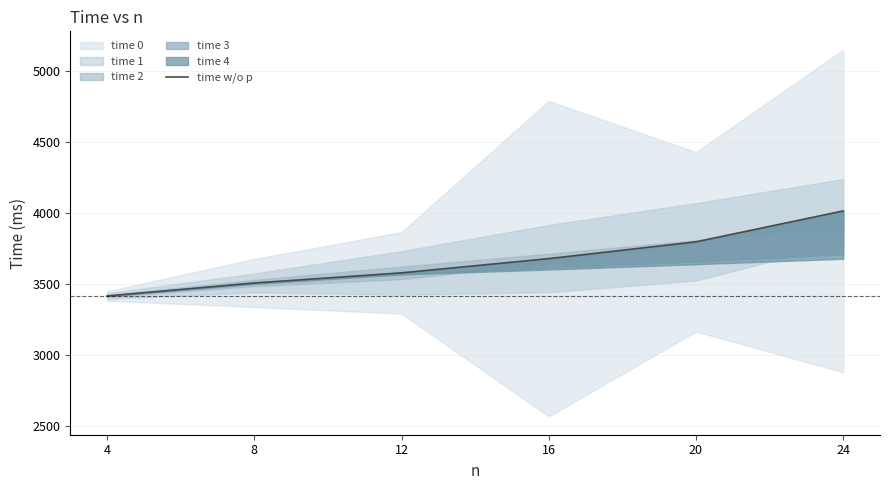

Approximately how many times larger is the value at 24 compared to 20?

1.1